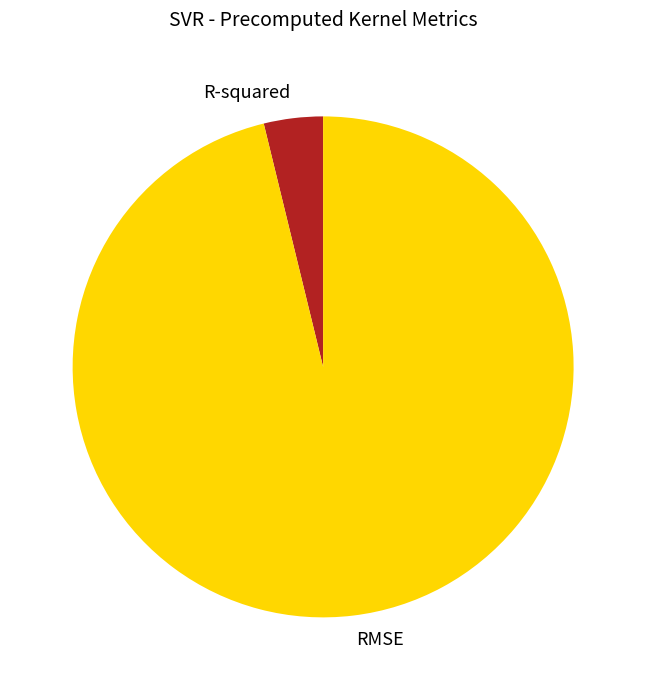

Which category has the biggest portion of the pie?

RMSE